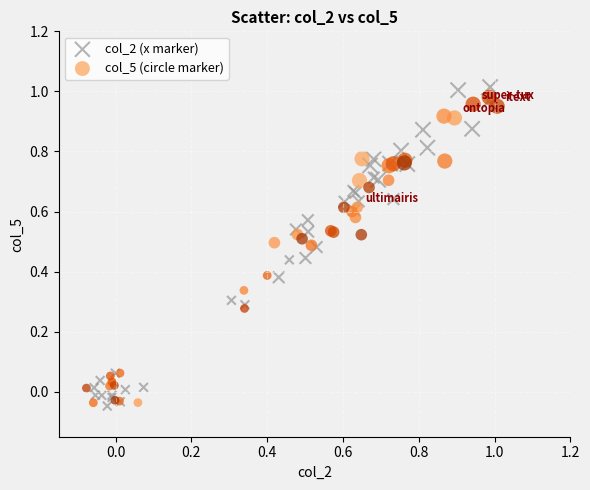

Which series has the widest spread of Y values?

col_2 (x marker)